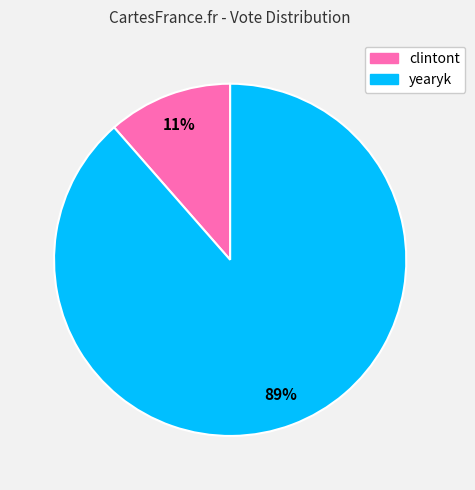

To the nearest percent, what percentage of the pie is yearyk?

89%